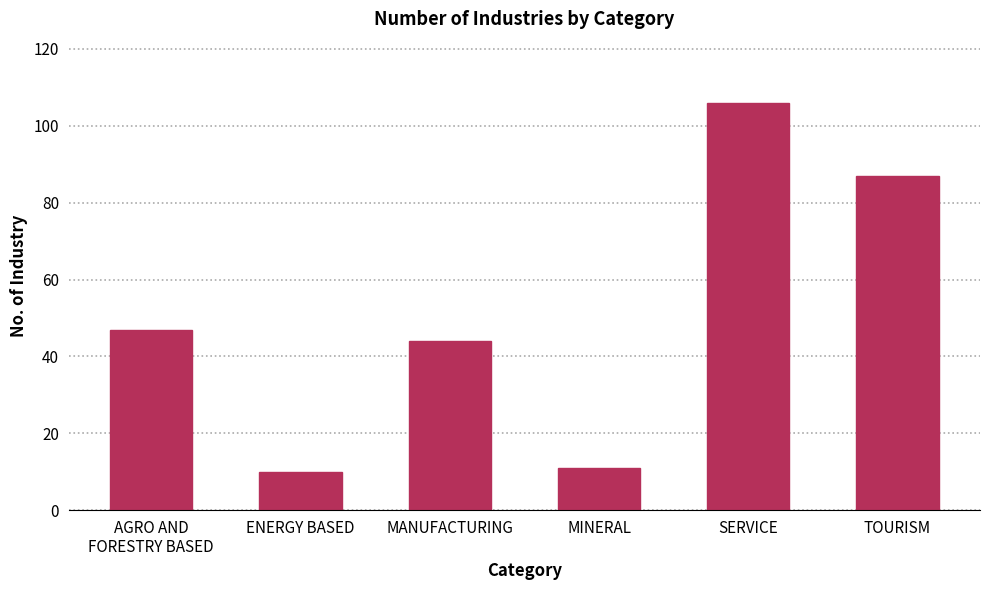

Approximately how many times larger is the value at MANUFACTURING compared to TOURISM?

0.5